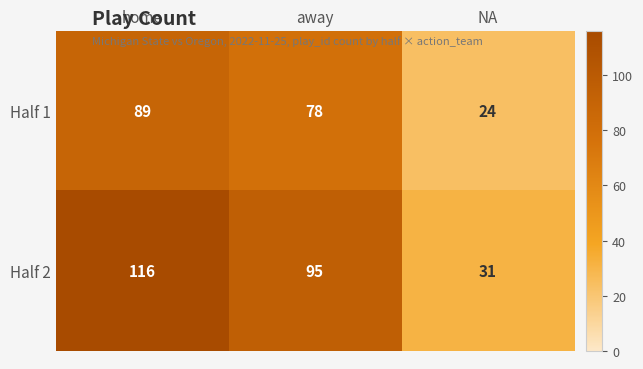

What is the sum of all Half 1 values?

191